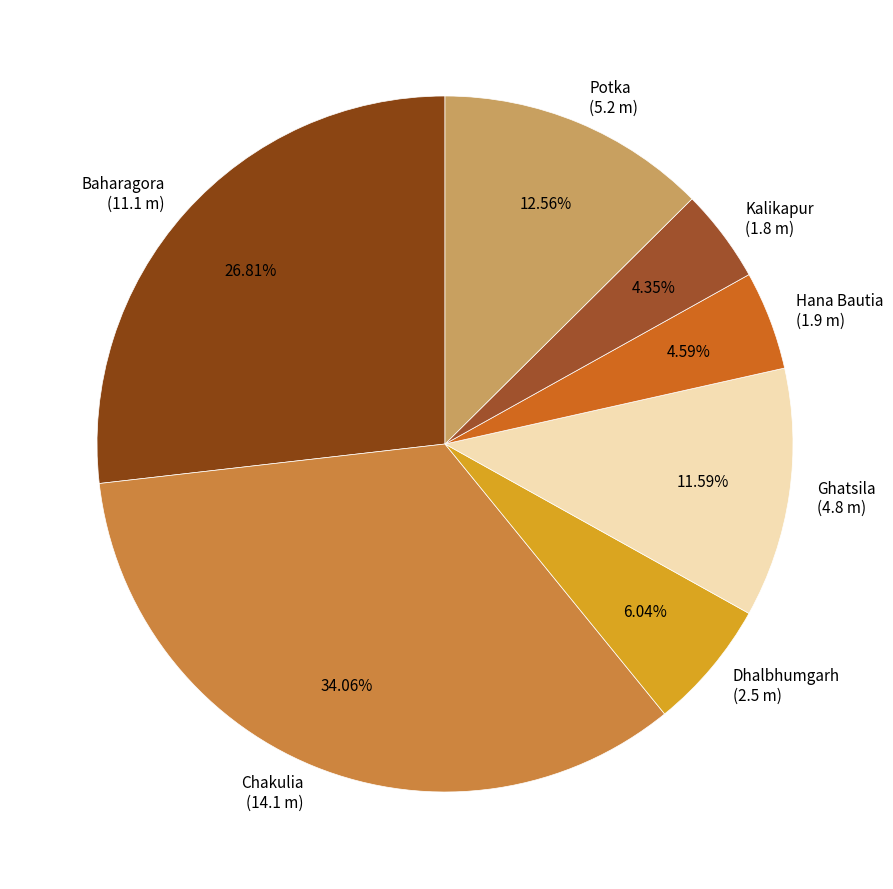

Is it true that Chakulia is 34% of the pie?

True